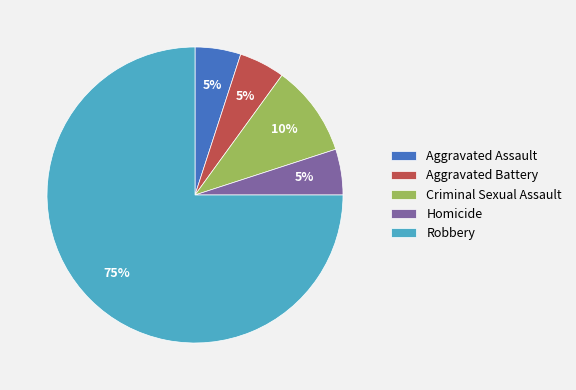

To the nearest percent, what is the difference between the largest and smallest slice percentages?

70%